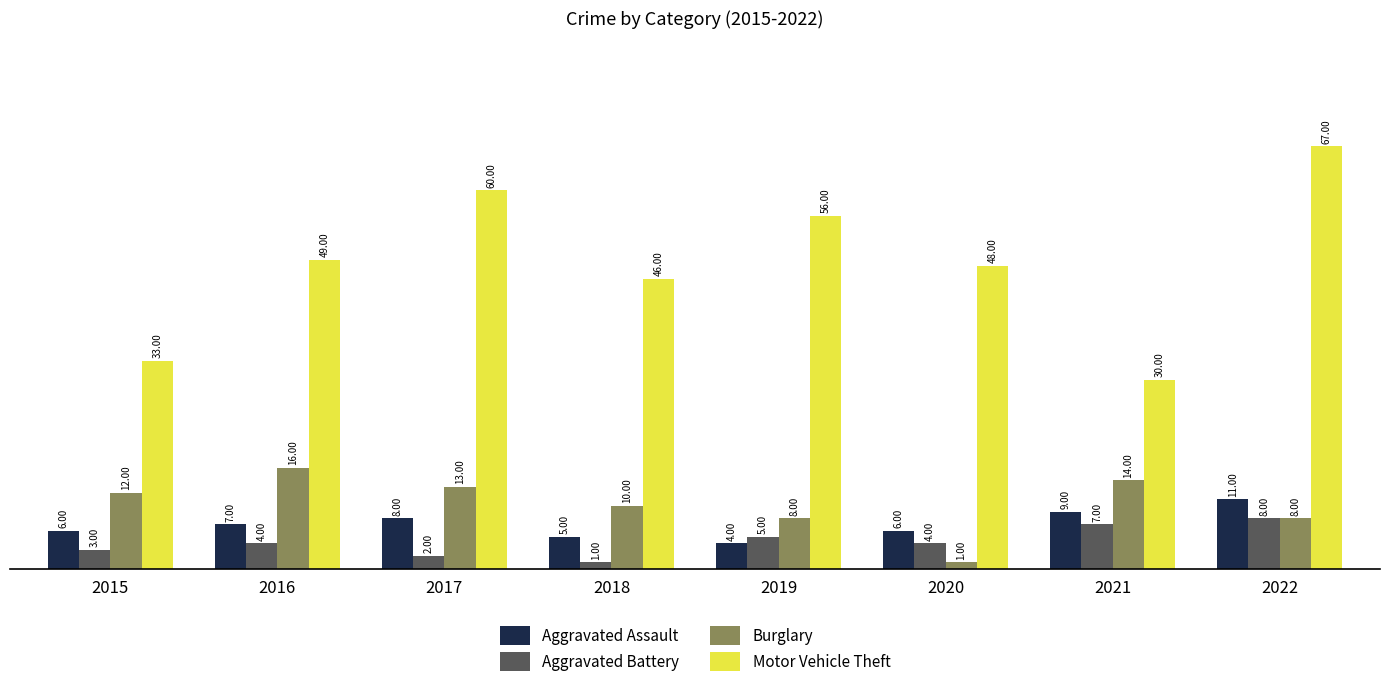

At how many categories does at least one series exceed 24?

8